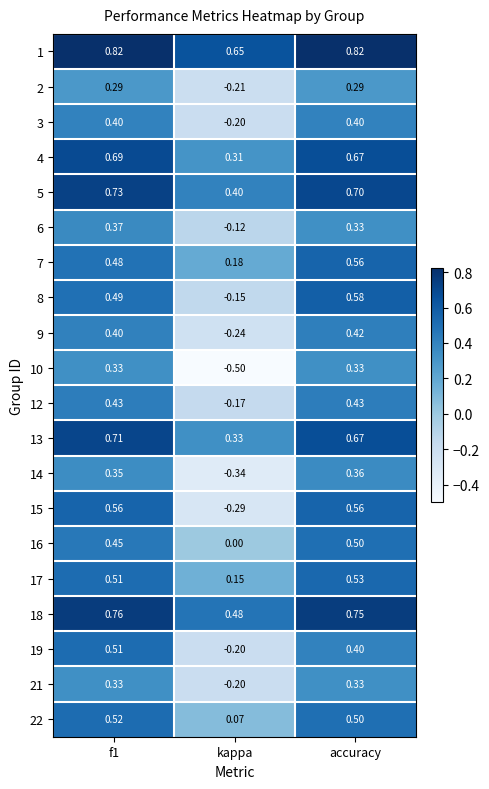

At which label does 12 reach its minimum?

kappa